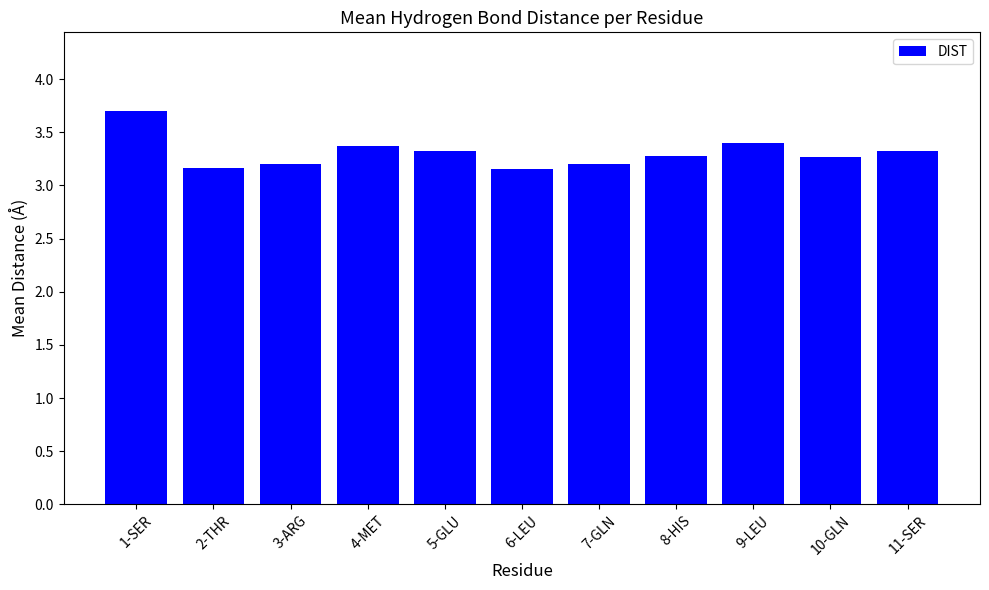

The chart shows a value of 1.6 at 9-LEU. True or false?

False